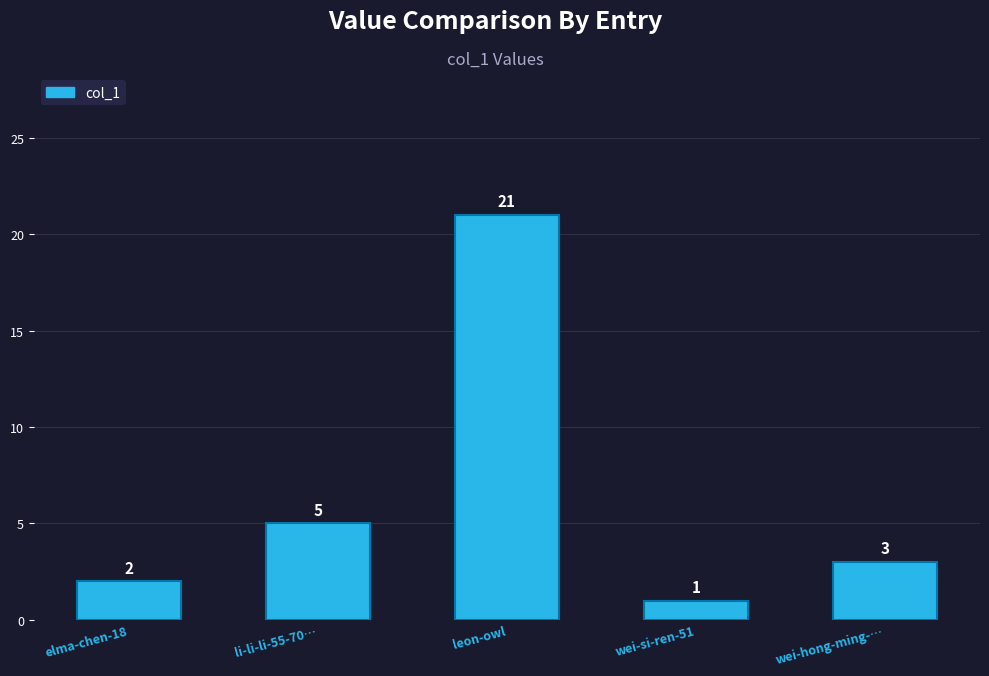

List the labels in order of value, largest first.

leon-owl, li-li-li-55-70…, wei-hong-ming-…, elma-chen-18, wei-si-ren-51